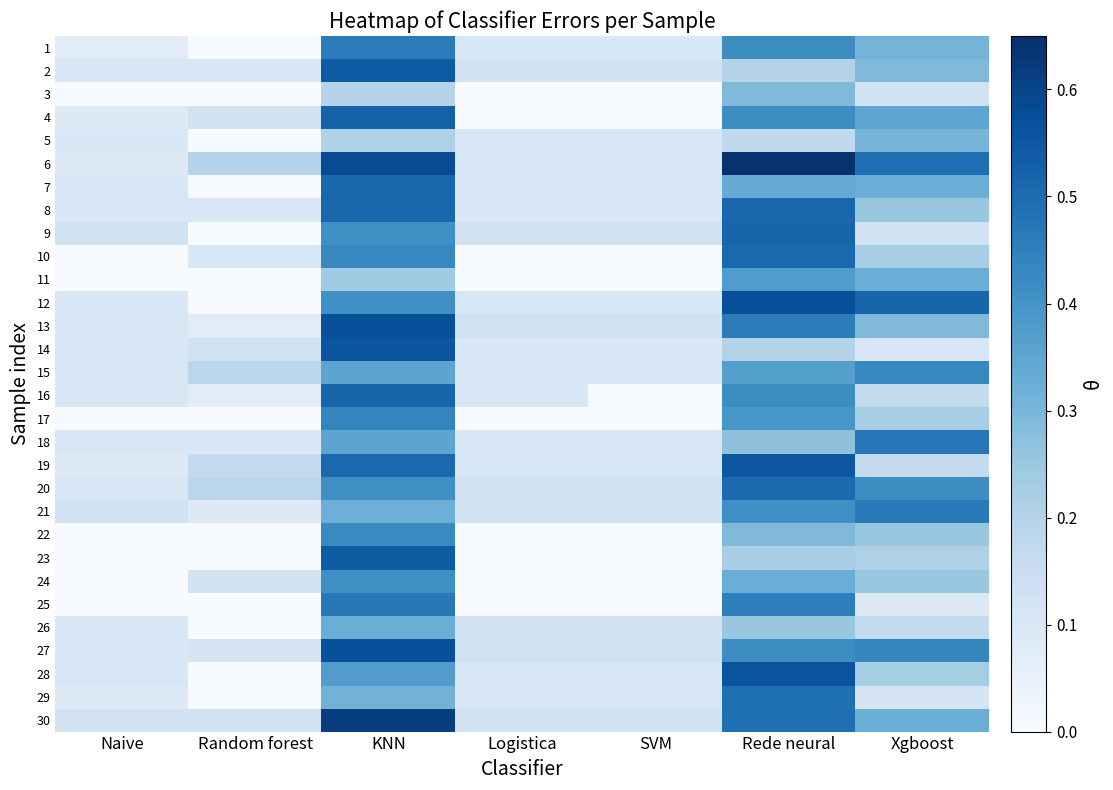

At how many categories does at least one series exceed 0?

7